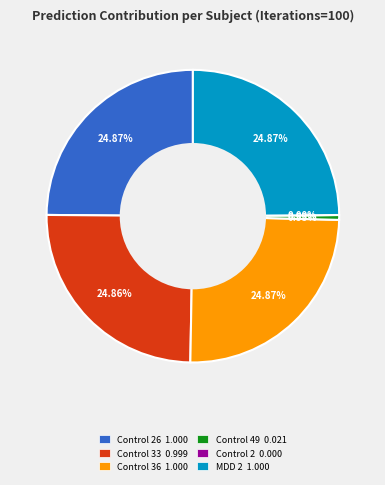

What percentage do Control 2 and MDD 2 together represent?

24.9%